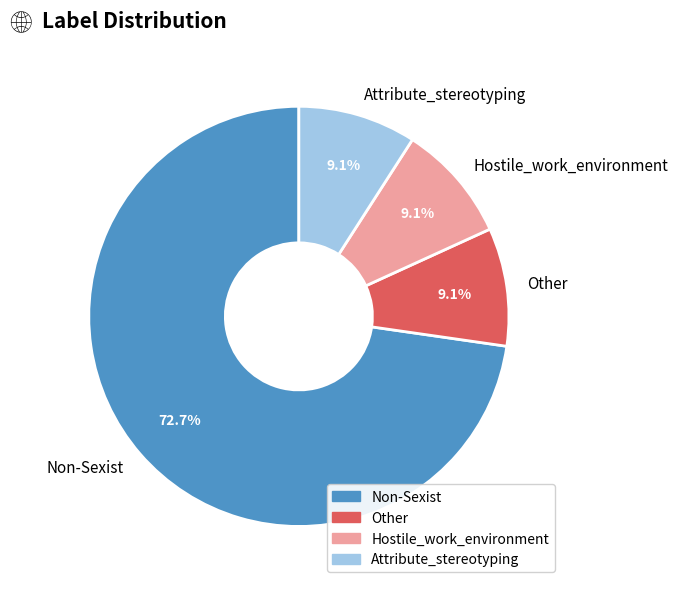

To the nearest percent, what is the difference between the Hostile_work_environment and Non-Sexist slice percentages?

64%